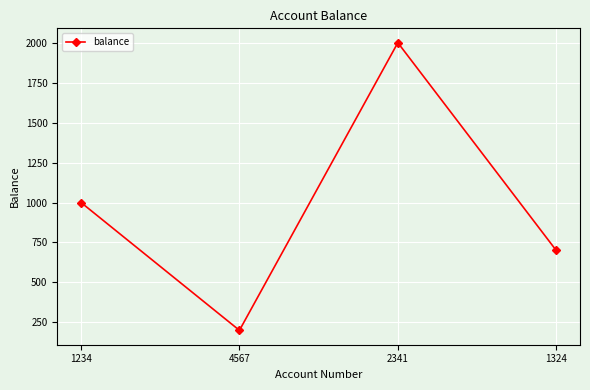

At which category does the data reach its first local valley?

4567